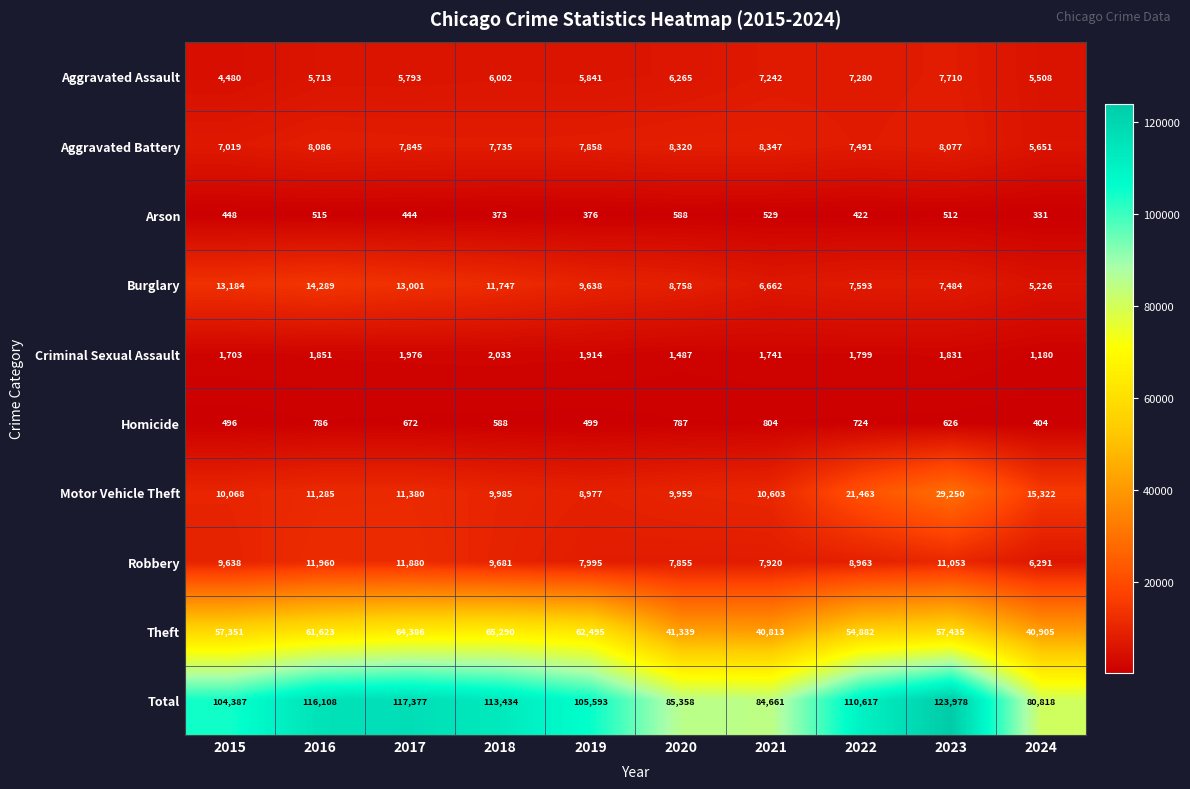

What is the difference between the highest and lowest values at 2015?

103939